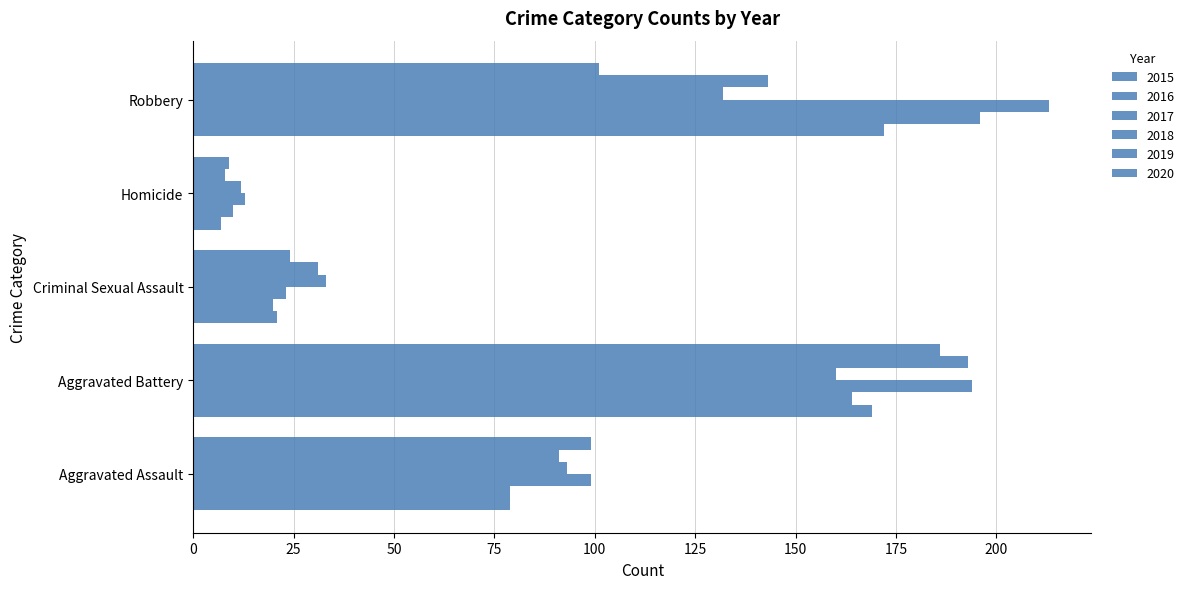

How many data points does each series have?

5